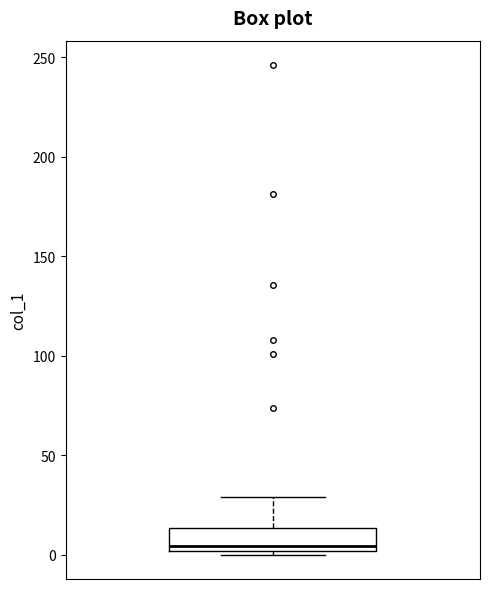

Transcribe this box plot: give where the median line is, the range the box spans, and where the two whiskers end, as read against the y-axis. The values are not printed on the chart, so give them approximately, as read against the axis.

median 5, box 0 to 15, whiskers 0 (just below the box's lower edge) to 30